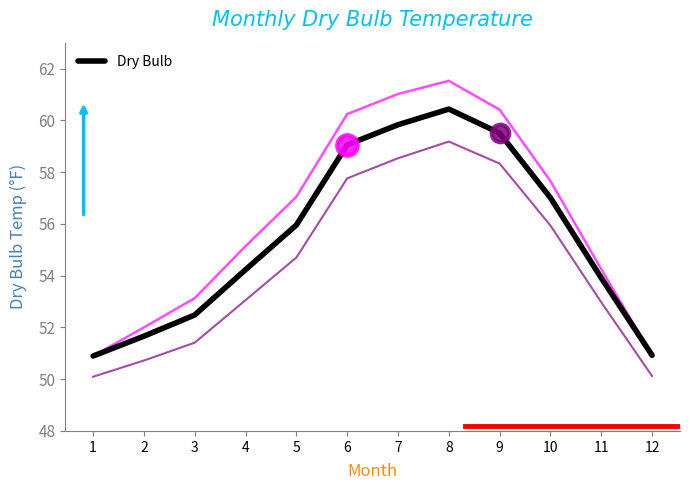

Approximately how many times larger is the value at 12 compared to 9?

0.9